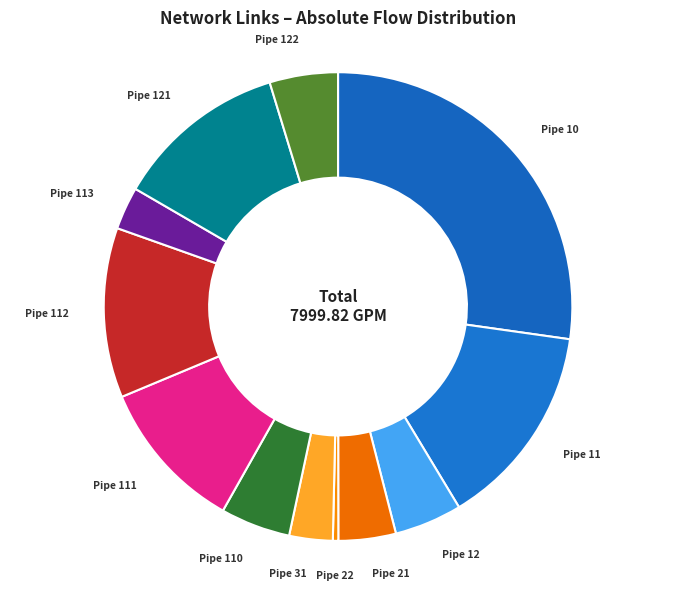

Which category has the smallest portion of the pie?

Pipe 22